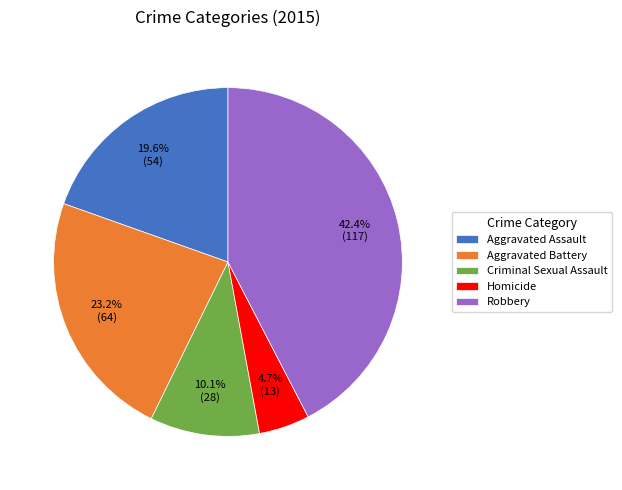

True or false: Aggravated Assault accounts for 33% of the total.

False